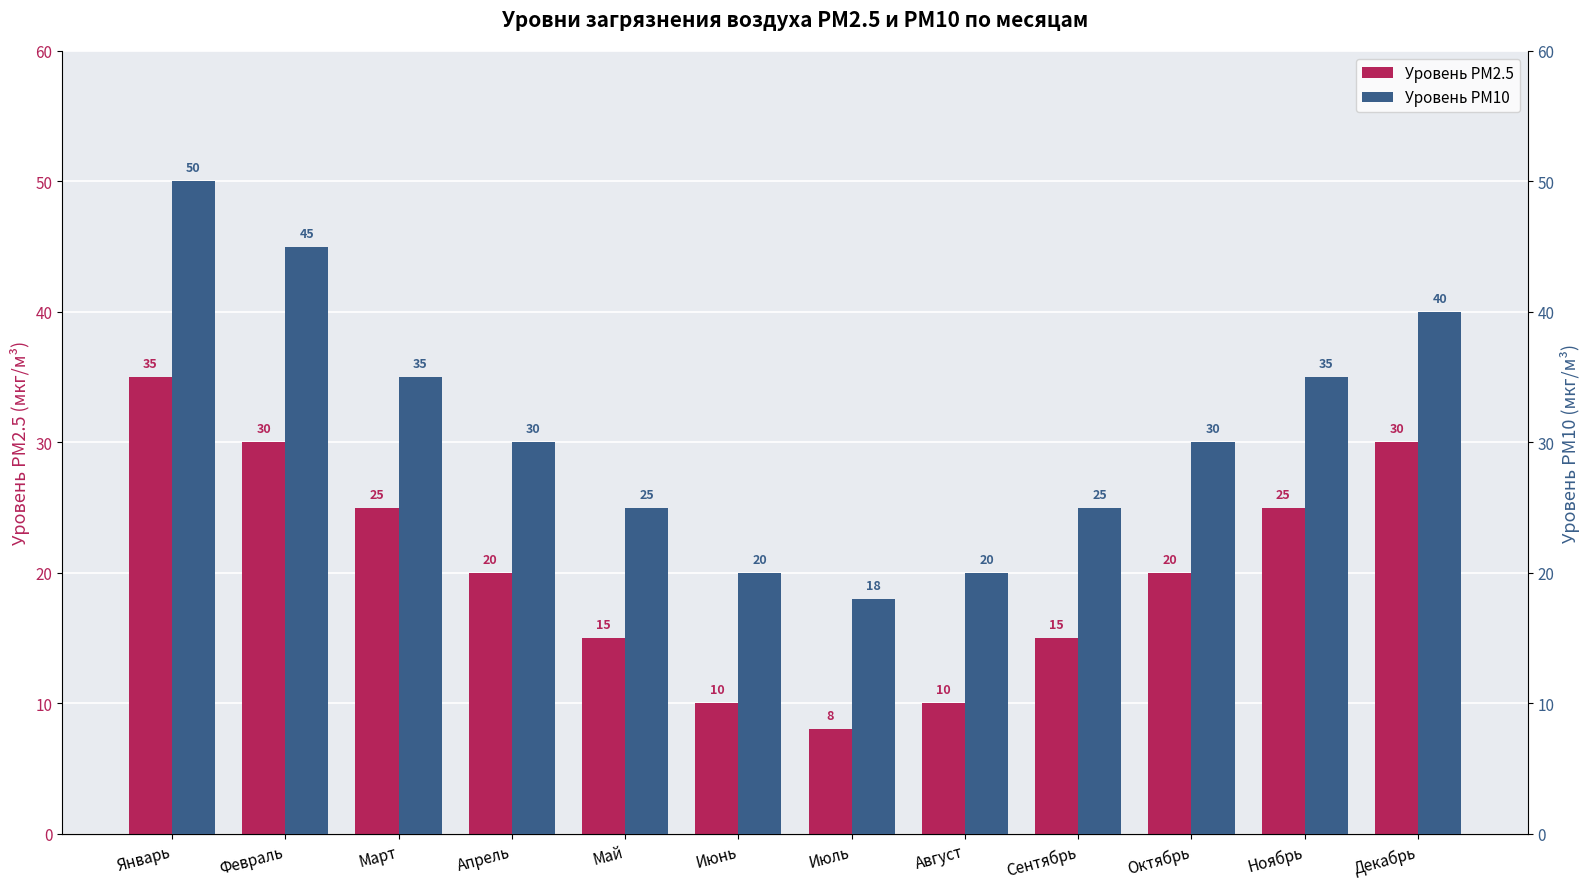

Reading left to right, transcribe all the data shown in this chart.

Уровень PM2.5: 35	30	25	20	15	10	8	10	15	20	25	30
Уровень PM10: 50	45	35	30	25	20	18	20	25	30	35	40